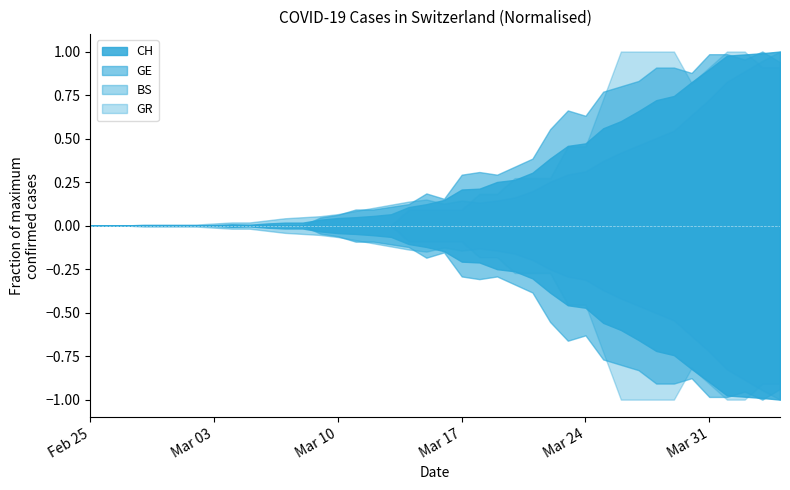

Which series has the widest spread of values?

CH